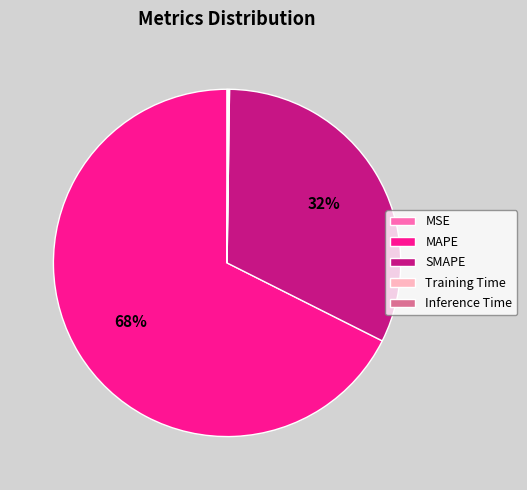

To the nearest percent, what is the difference between the largest and smallest slice percentages?

68%